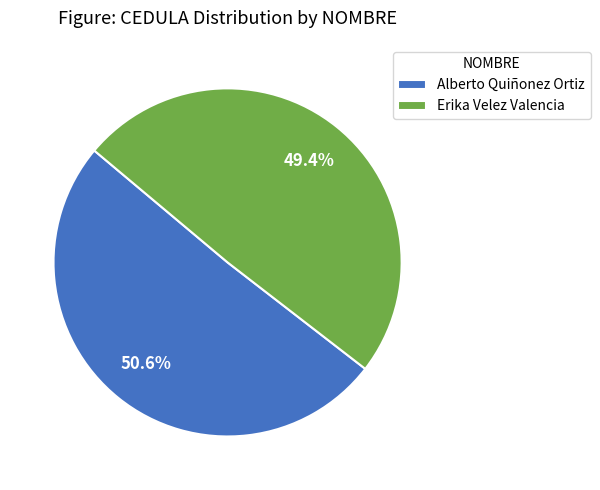

Is it true that Alberto Quiñonez Ortiz is 45% of the pie?

False